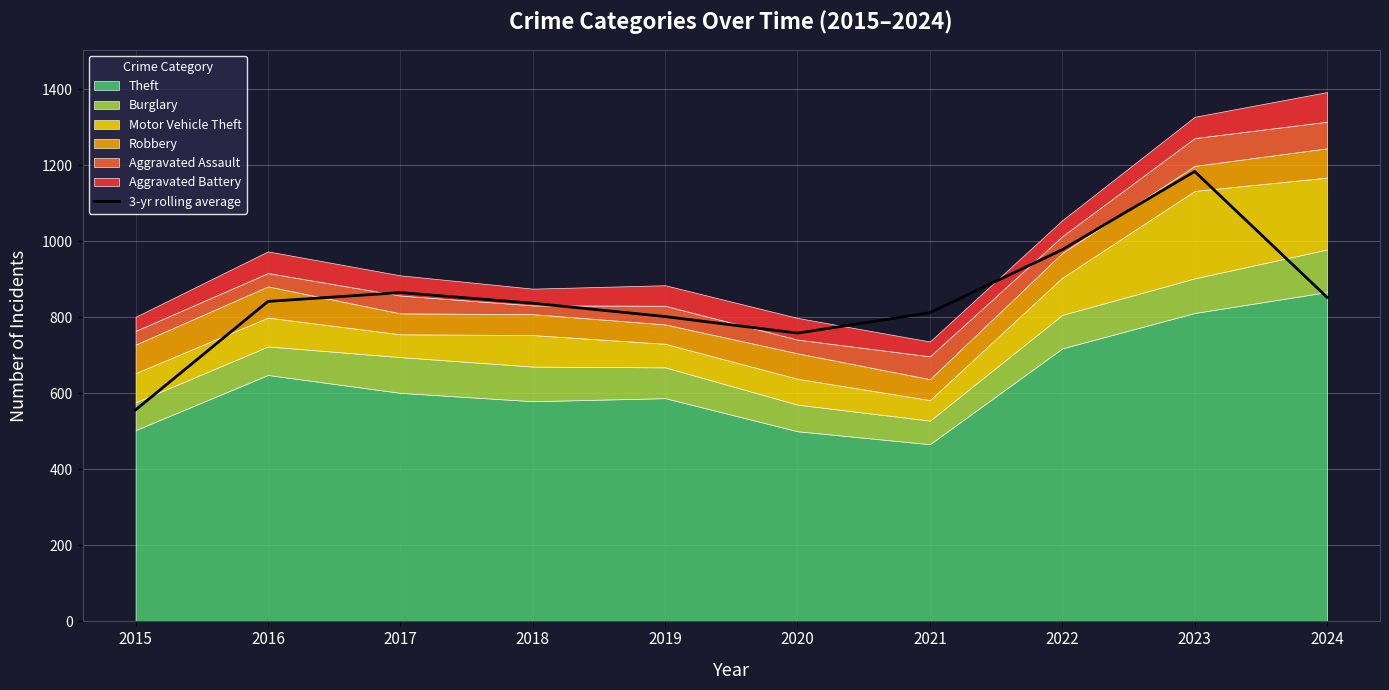

How many values exceed 841?

5